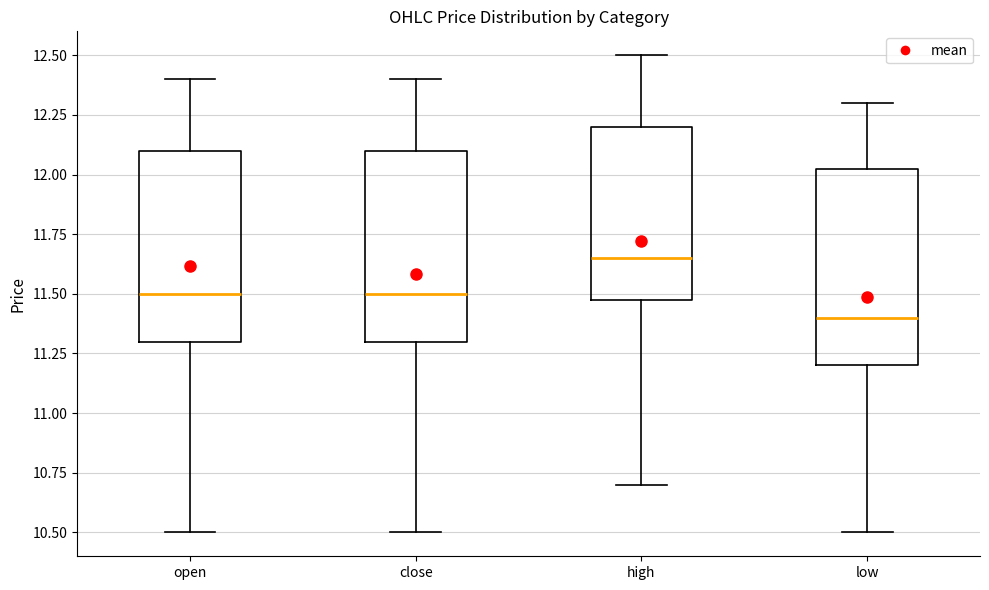

Reading left to right, read every box against the y-axis: the position of its median line, the range the box covers, and the ends of its whiskers. The values are not printed on the chart, so give them approximately, as read against the axis.

open: median 11.50, box 11.30 to 12.10, whiskers 10.50 to 12.40
close: median 11.50, box 11.30 to 12.10, whiskers 10.50 to 12.40
high: median 11.65, box 11.50 to 12.20, whiskers 10.70 to 12.50
low: median 11.40, box 11.20 to 12.05, whiskers 10.50 to 12.30